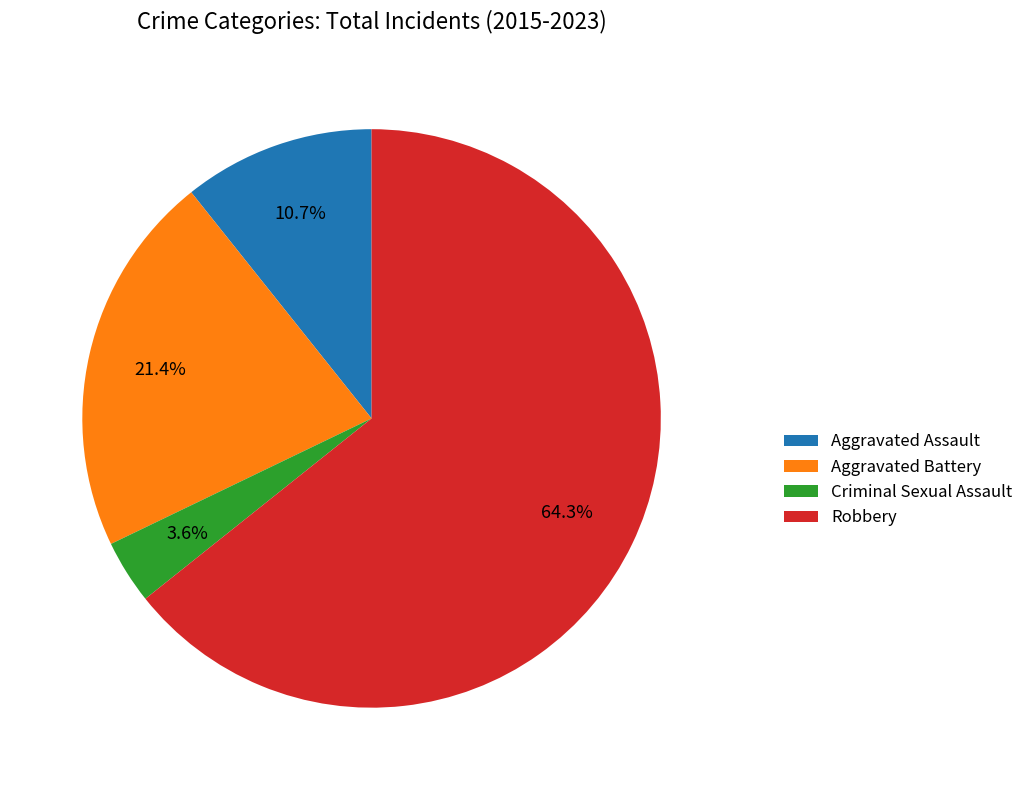

What is the largest slice in the pie chart?

Robbery